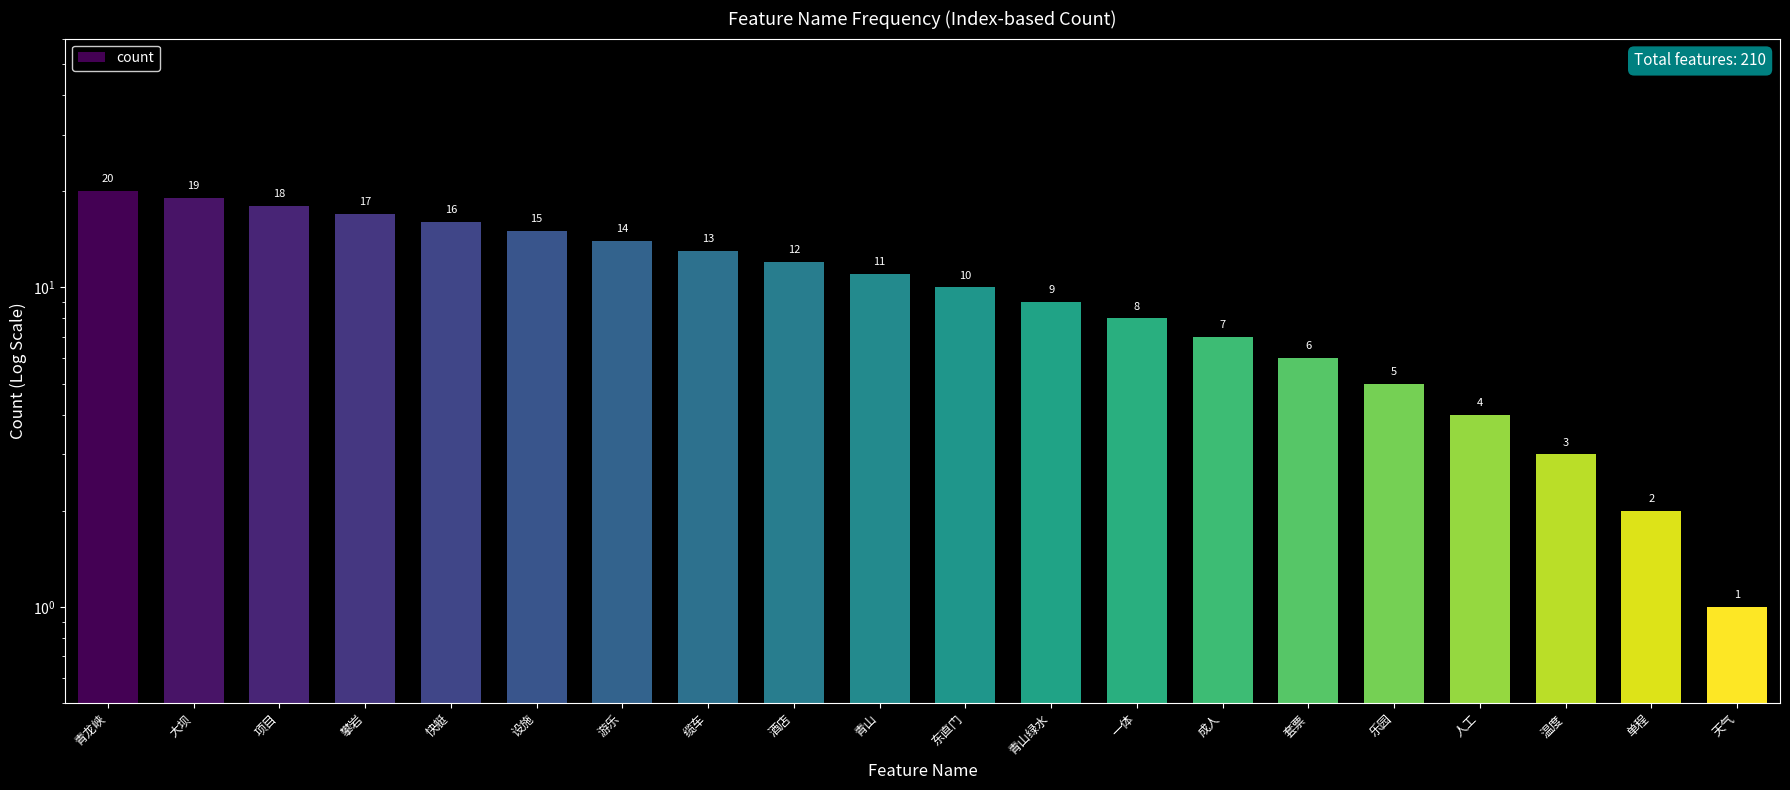

How many data points are less than 11?

10